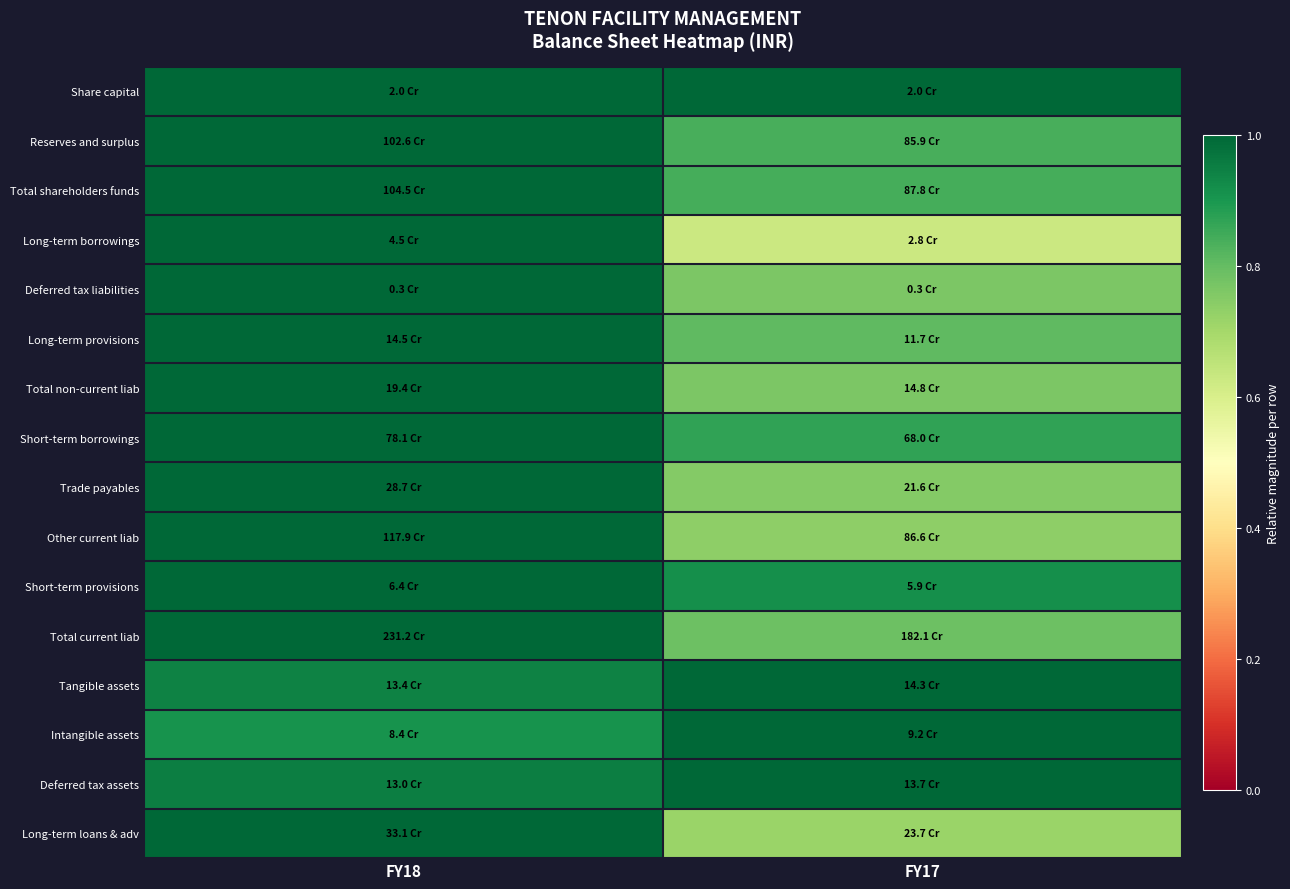

Which has a higher value, FY17 or FY18?

FY17